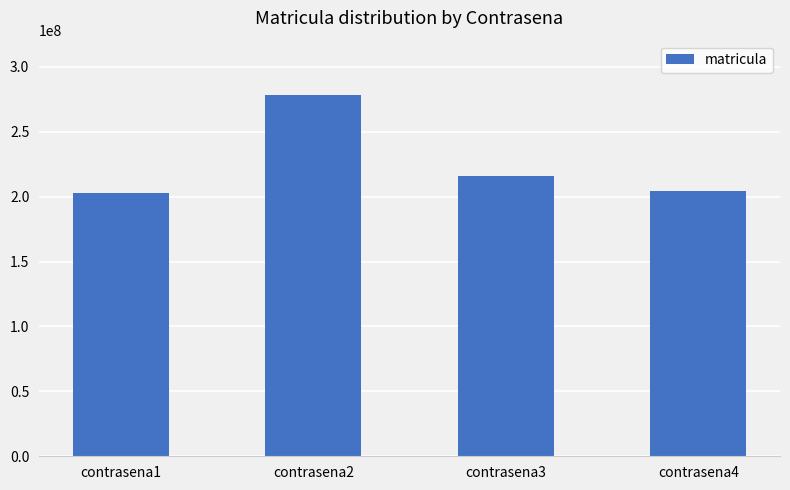

What is the smallest value displayed?

202834630